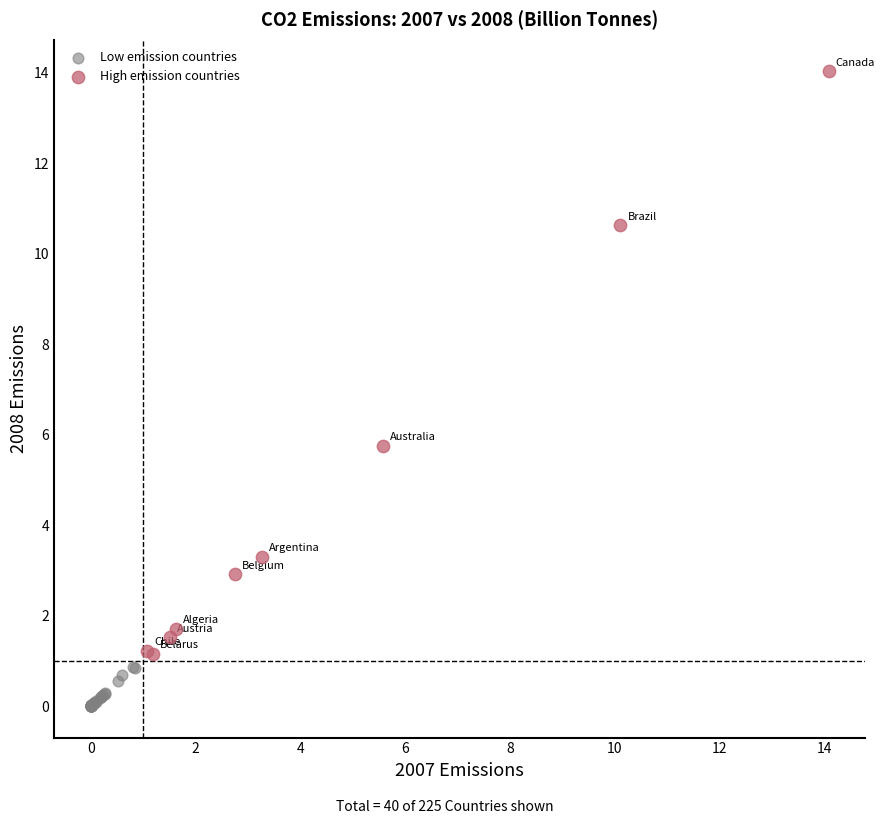

Which series contains the highest Y value?

High emission countries